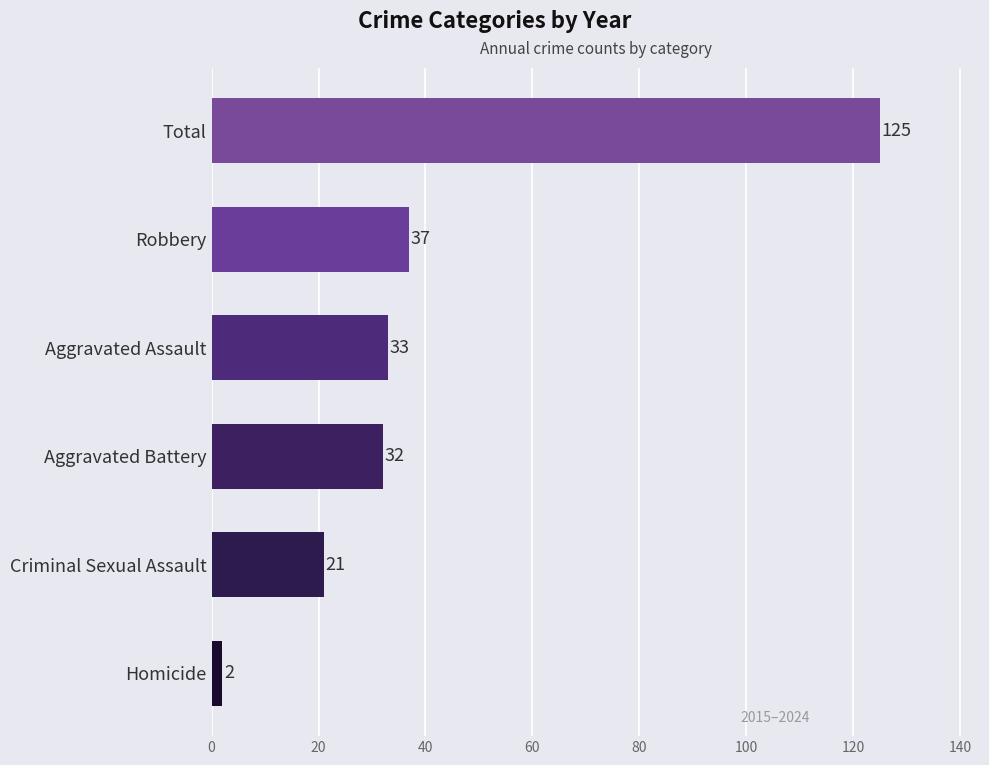

Reading bottom to top, extract all data points from this chart.

2	21	32	33	37	125